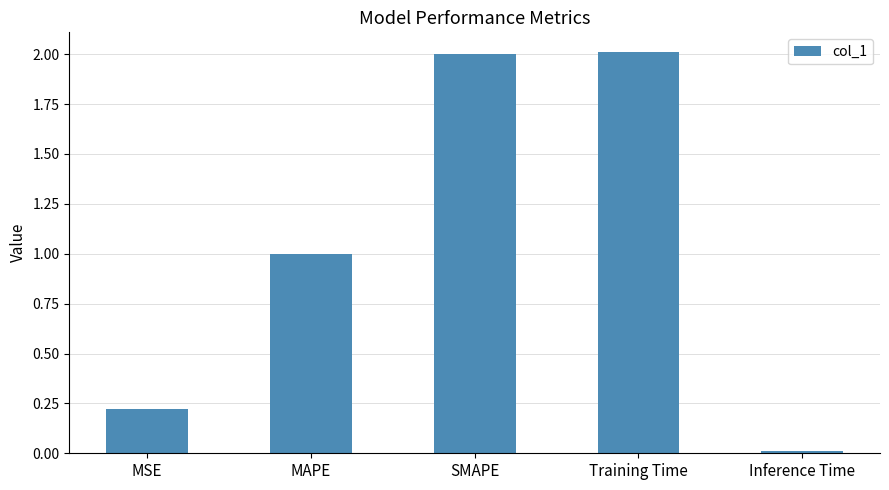

The value at MAPE is 0.7. True or false?

False